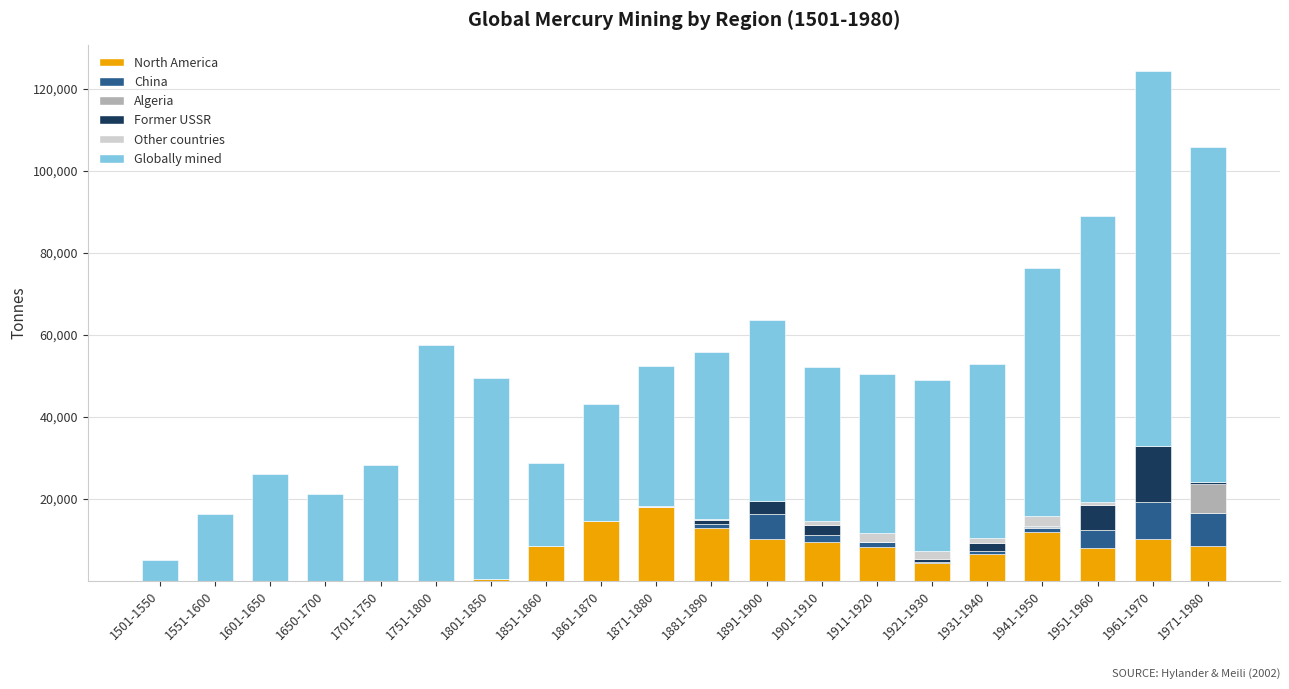

What is the sum of all North America values?

131030